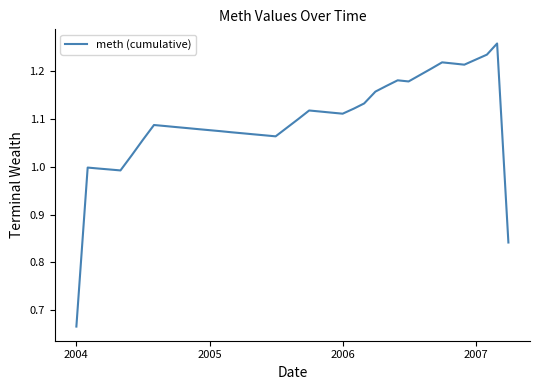

What is the difference between the maximum and minimum values?

0.6